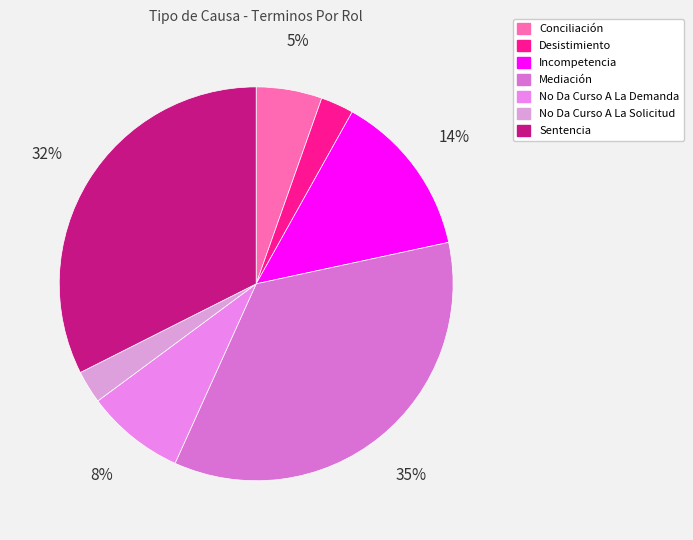

Does Incompetencia account for over 50% of the chart?

No